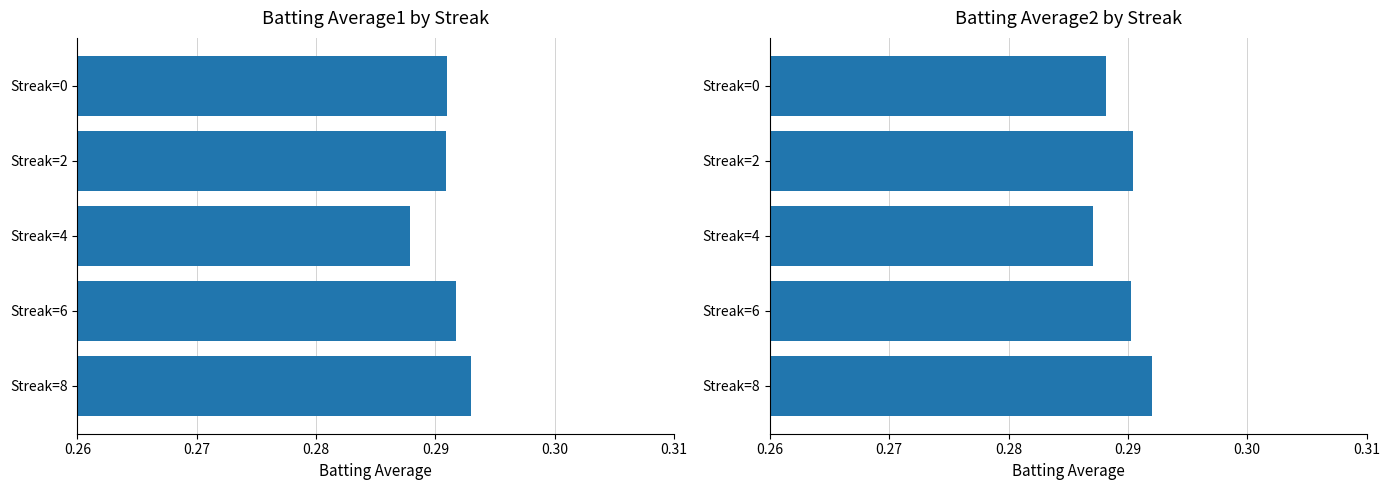

What is the approximate value of Batting Average1 at Streak=4?

0.3